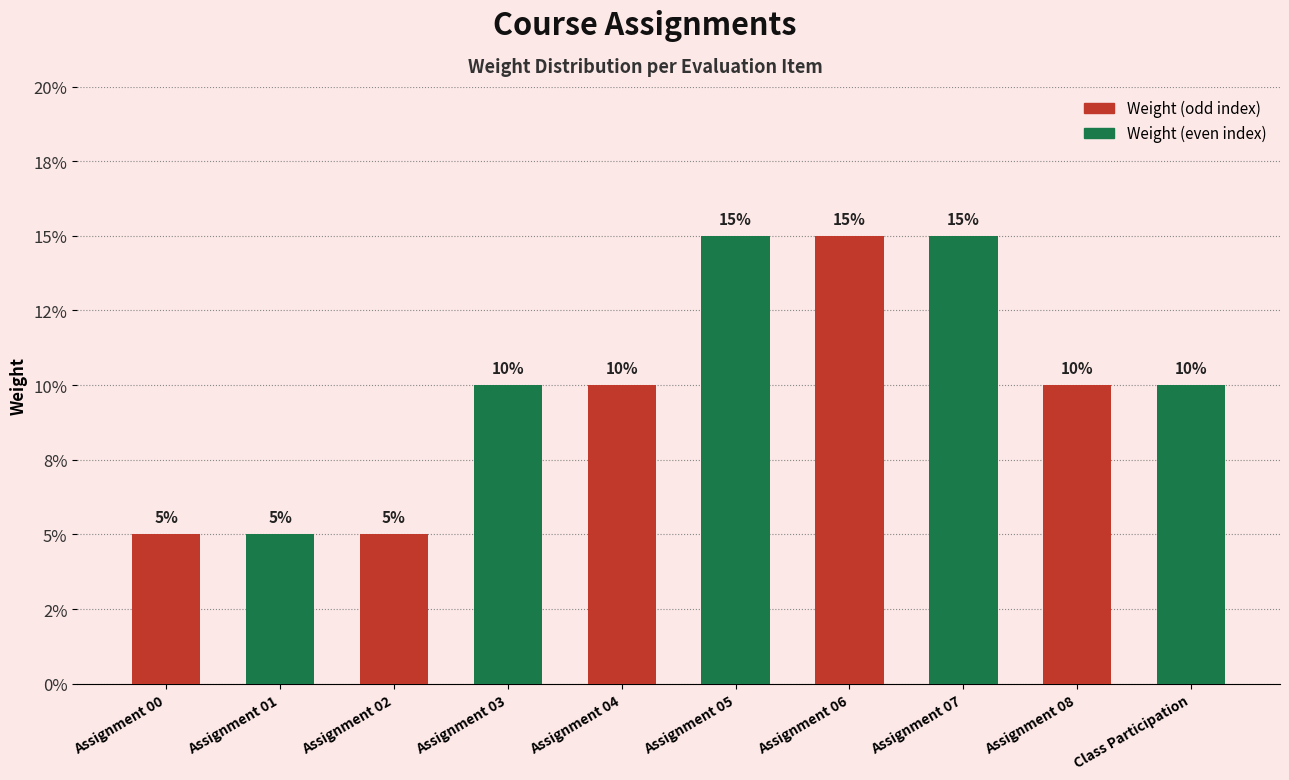

At which label is the value closest to 0?

Assignment 00